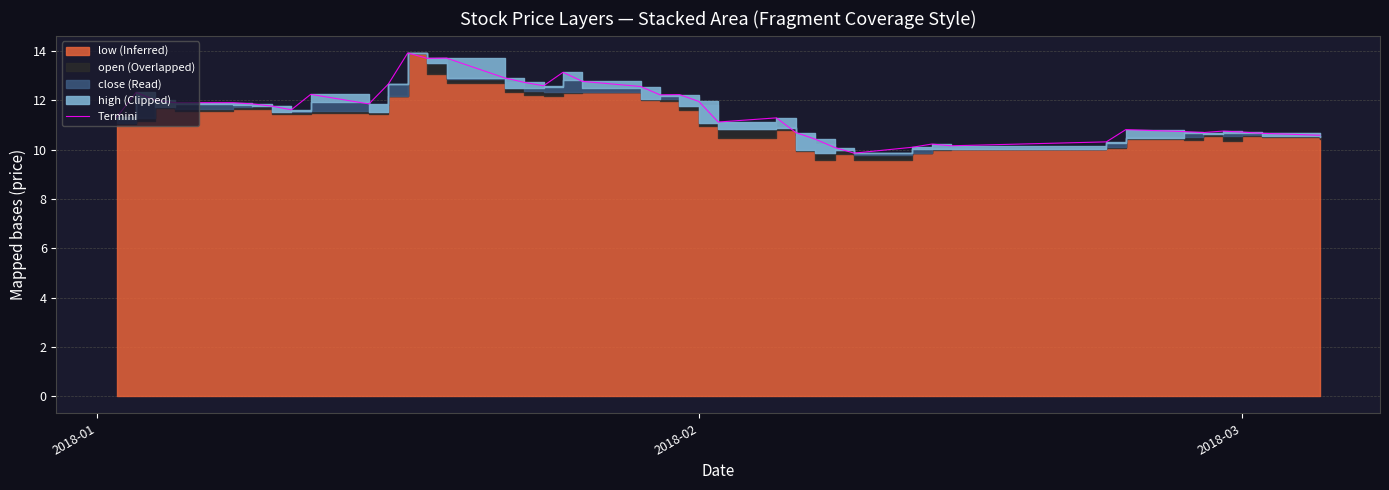

How many categories are shown in the chart?

40